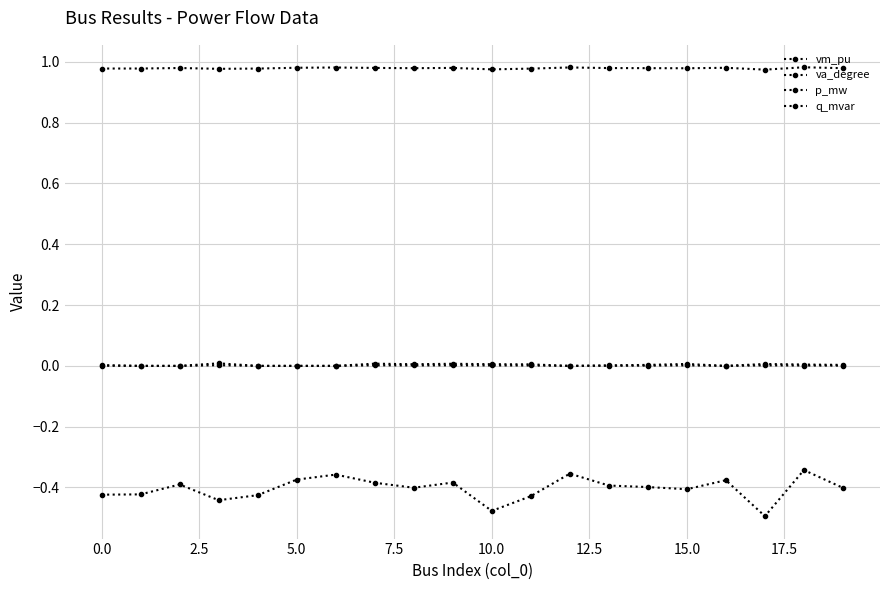

Does the chart have visible grid lines?

Yes